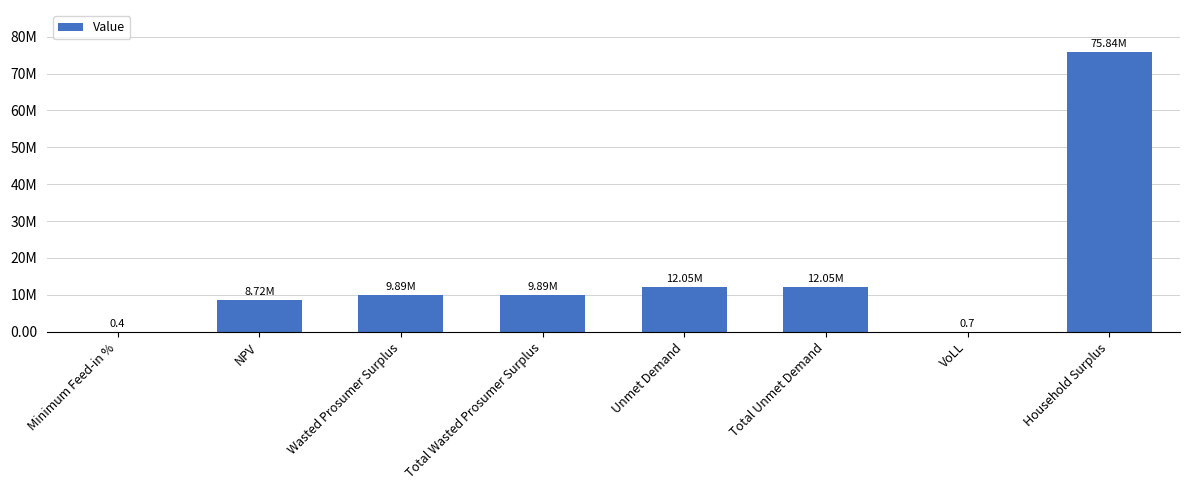

Between Household Surplus and Unmet Demand, which is larger?

Household Surplus